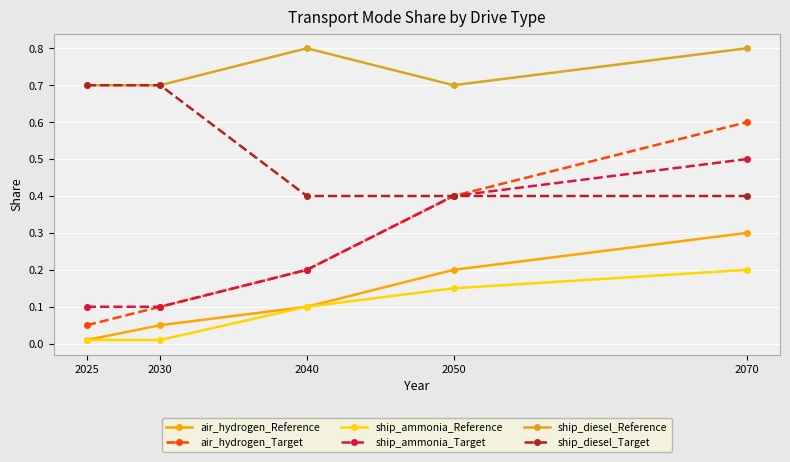

Which series has the largest total across all categories?

ship_diesel_Reference